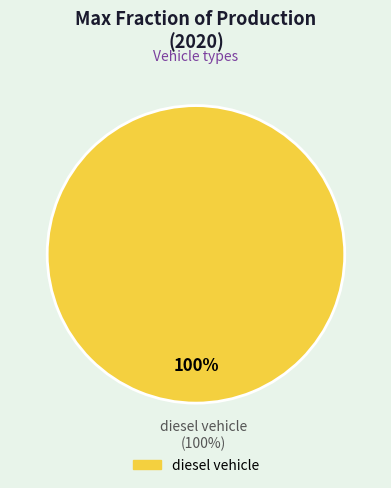

Which slice represents more than half of the pie?

diesel vehicle